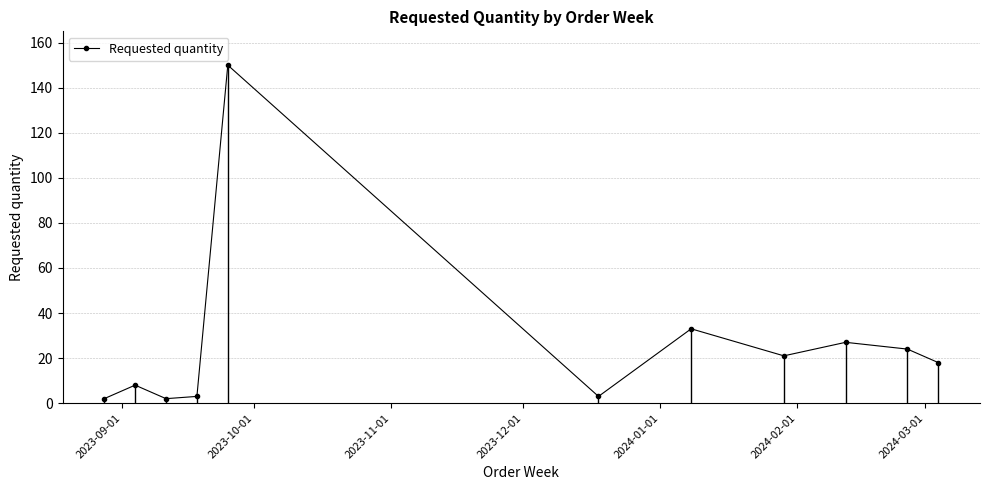

What is the greatest value displayed?

150